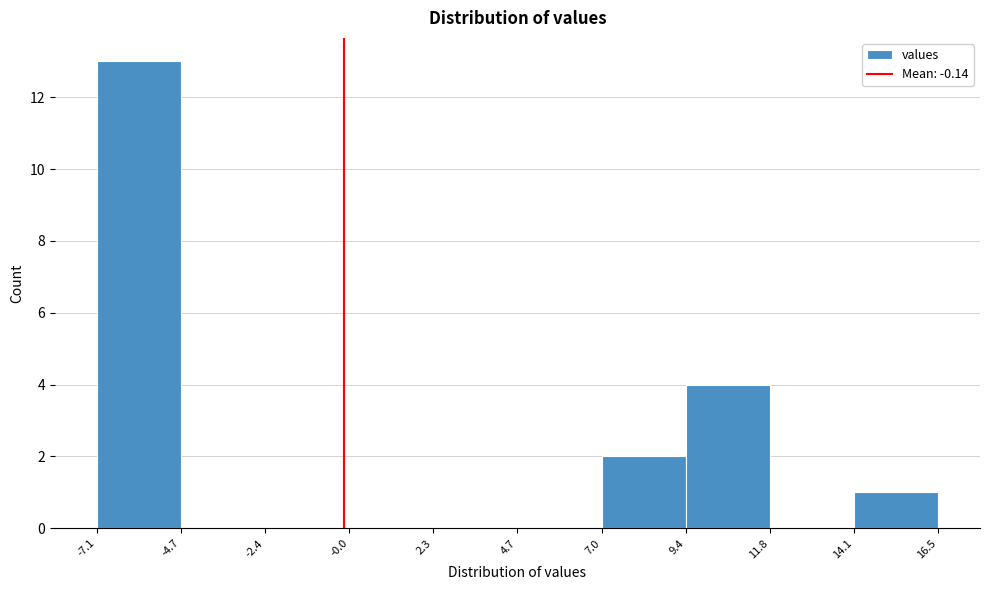

Which range on the x-axis has the tallest bar?

-7.1 to -4.7